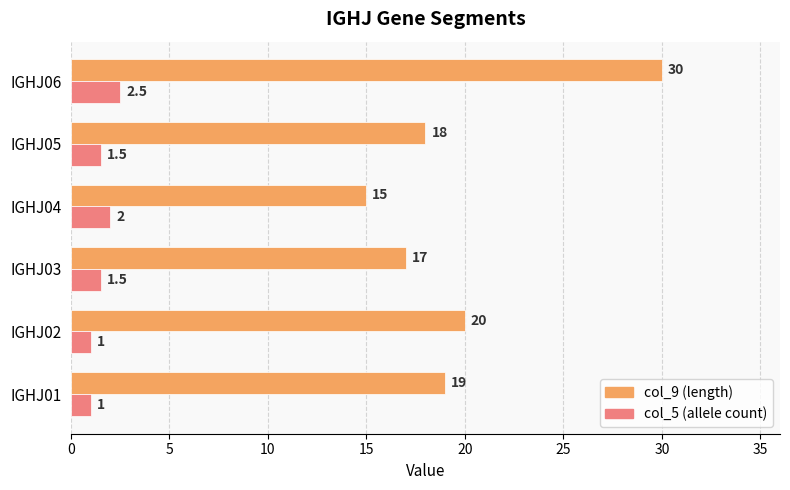

At which category is the sum across all series the highest?

IGHJ06